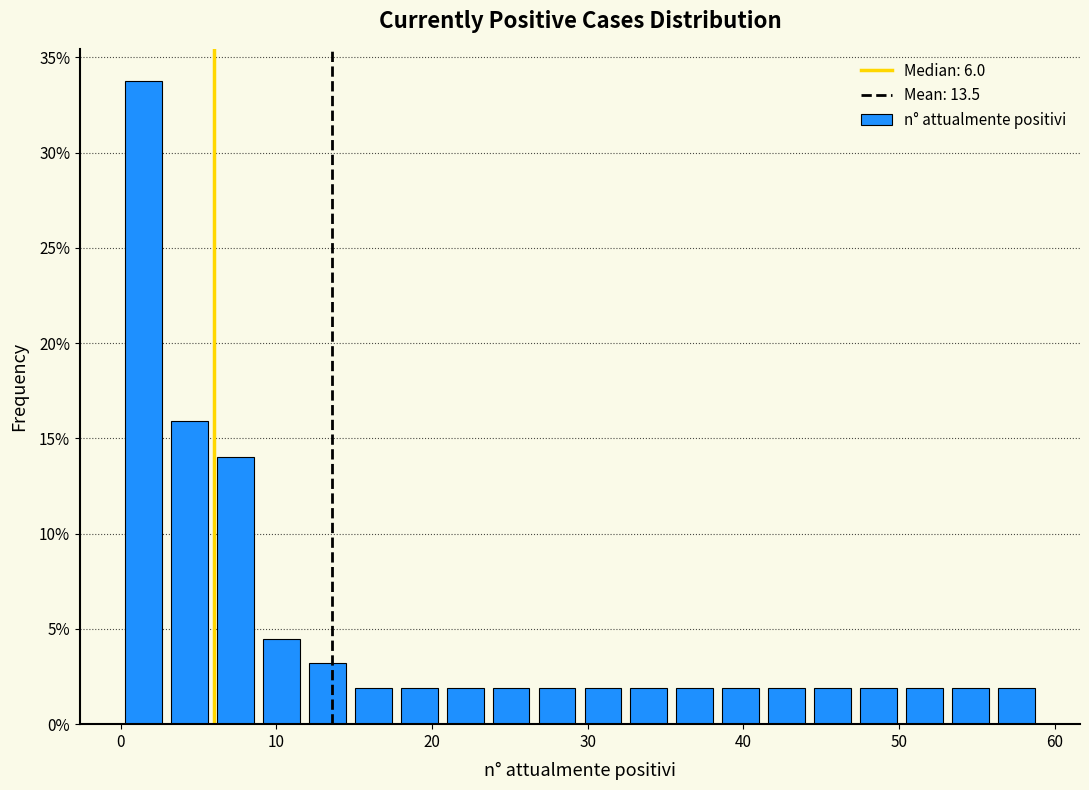

Read against the x-axis, roughly where is the centre of the tallest bar?

1